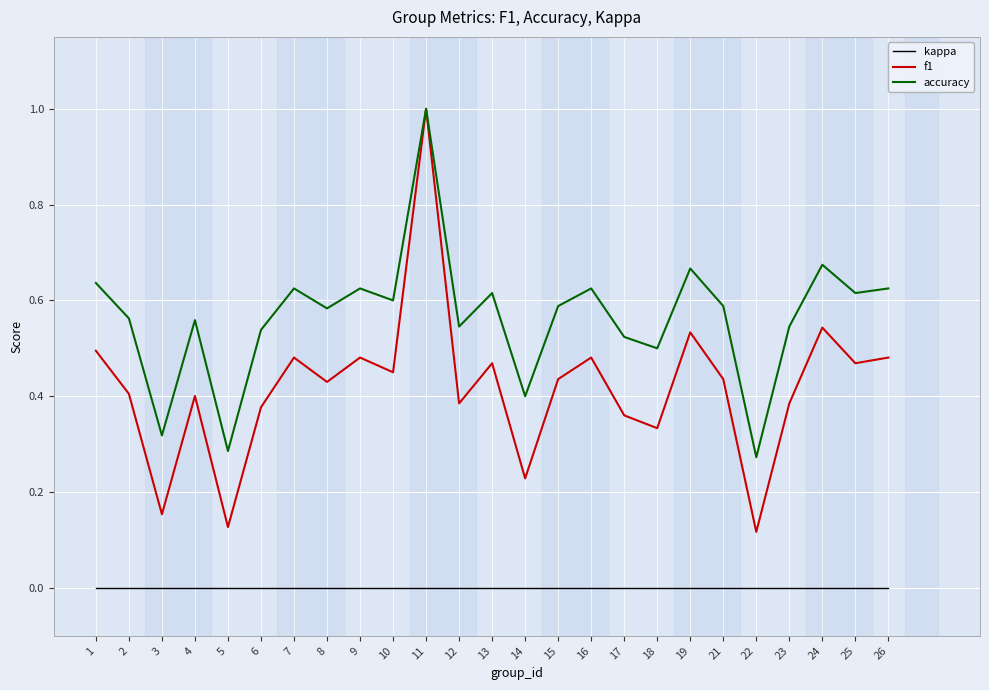

True or false: accuracy and kappa intersect in this chart.

False